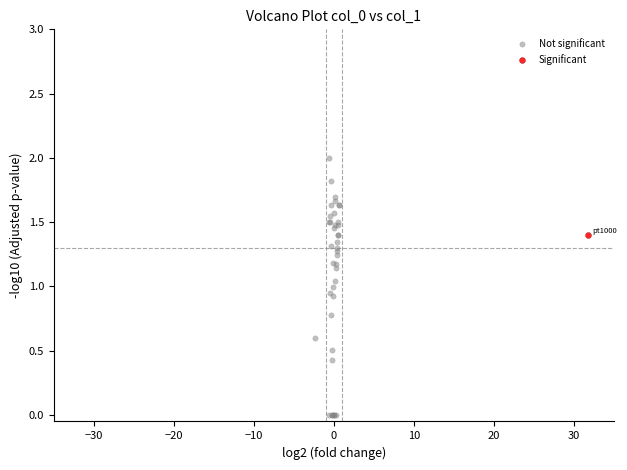

What are all the series names shown in the legend?

Not significant, Significant